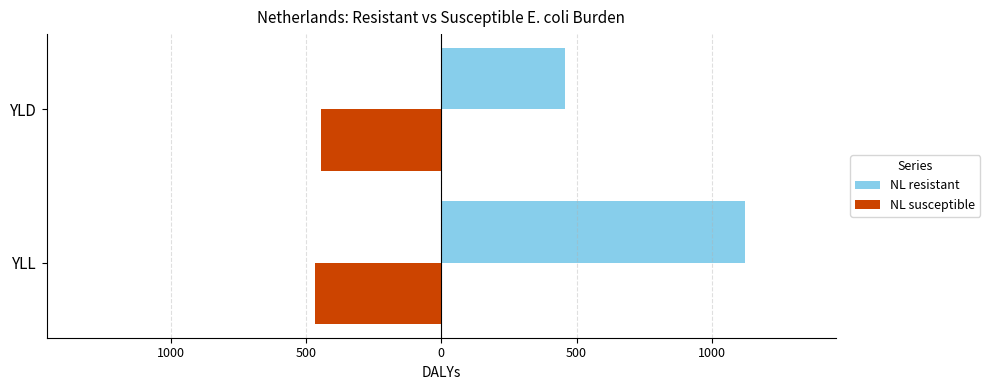

What is the average value of the NL susceptible series?

-456.3